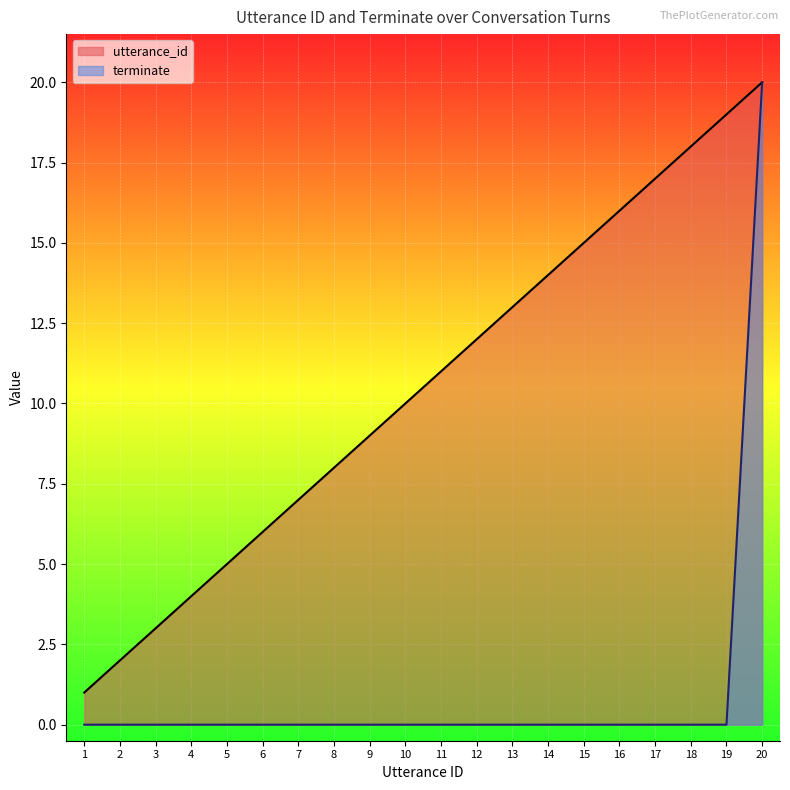

How many categories are shown in the chart?

20